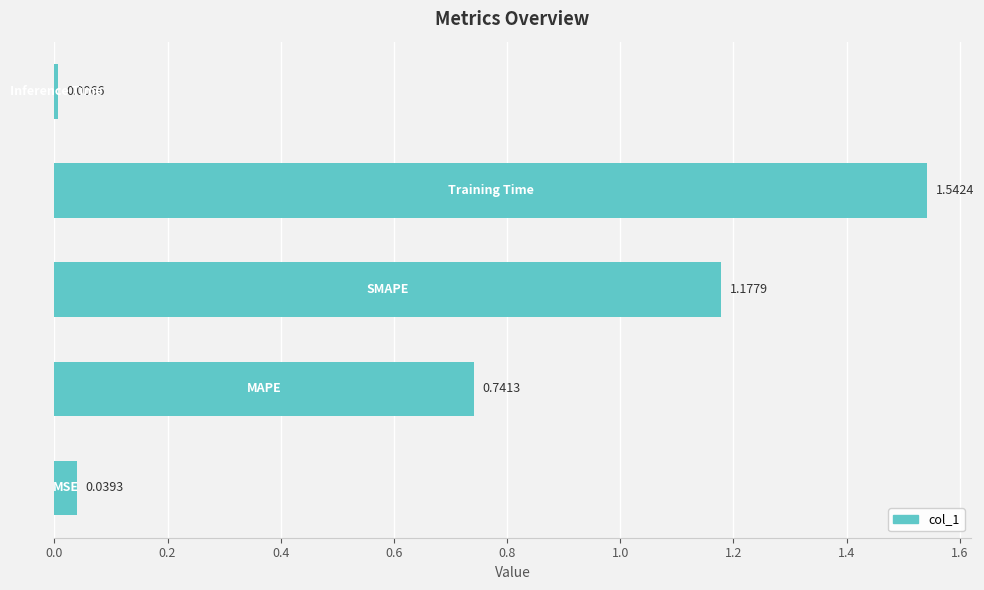

What is the sum of all values?

3.5